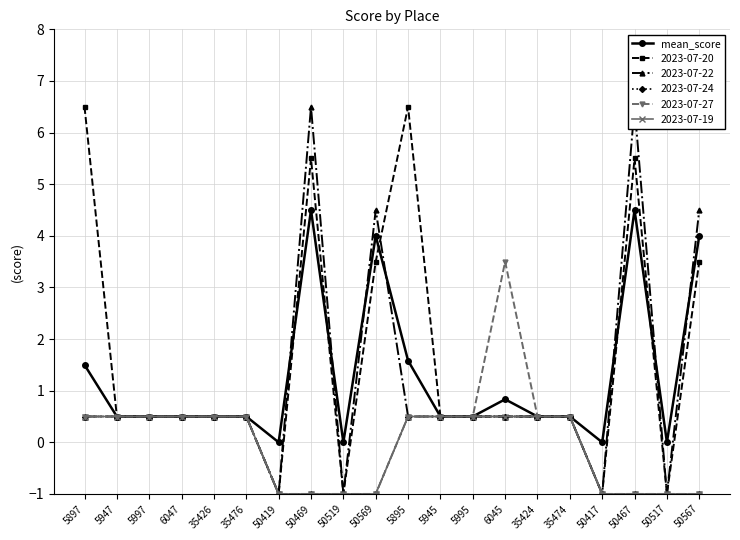

Reading left to right, extract all data points from this chart.

5897=1.5	5947=0.5	5997=0.5	6047=0.5	35426=0.5	35476=0.5	50419=0.0	50469=4.5	50519=0.0	50569=4.0	5895=1.6	5945=0.5	5995=0.5	6045=0.8	35424=0.5	35474=0.5	50417=0.0	50467=4.5	50517=0.0	50567=4.0